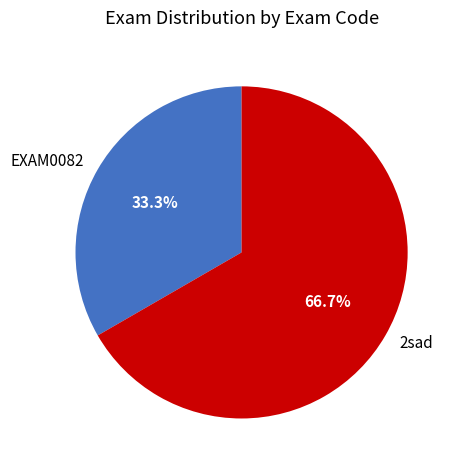

What percentage is the 2sad slice, to the nearest percent?

67%